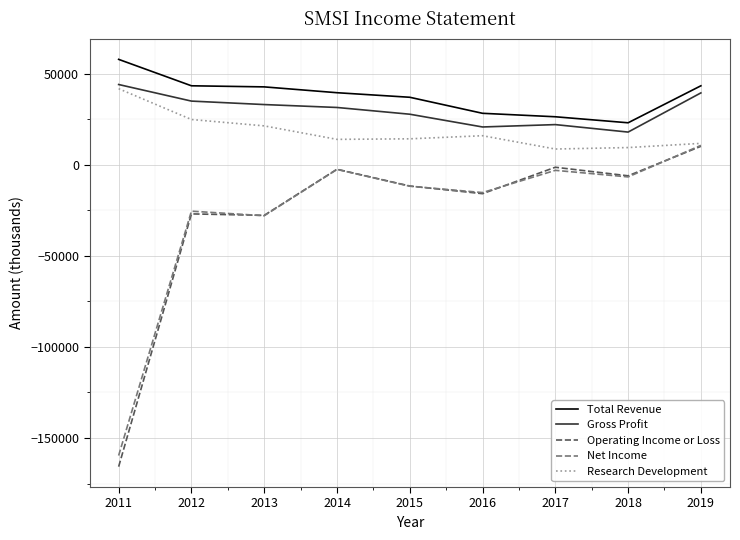

True or false: Net Income and Gross Profit intersect in this chart.

False